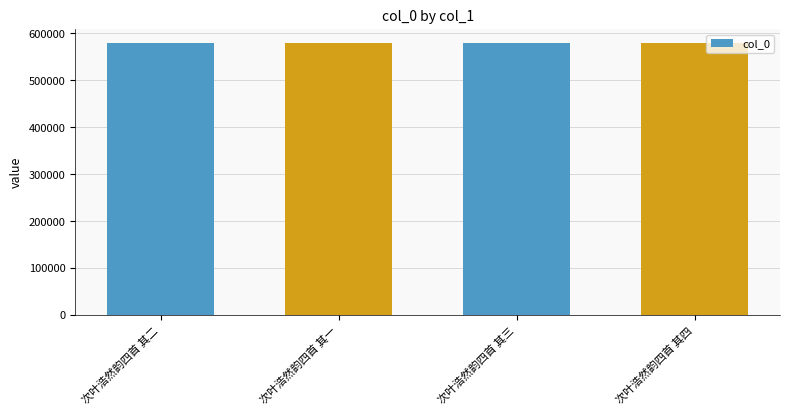

True or false: the data shows 580033 at 次叶浩然韵四首 其三.

True